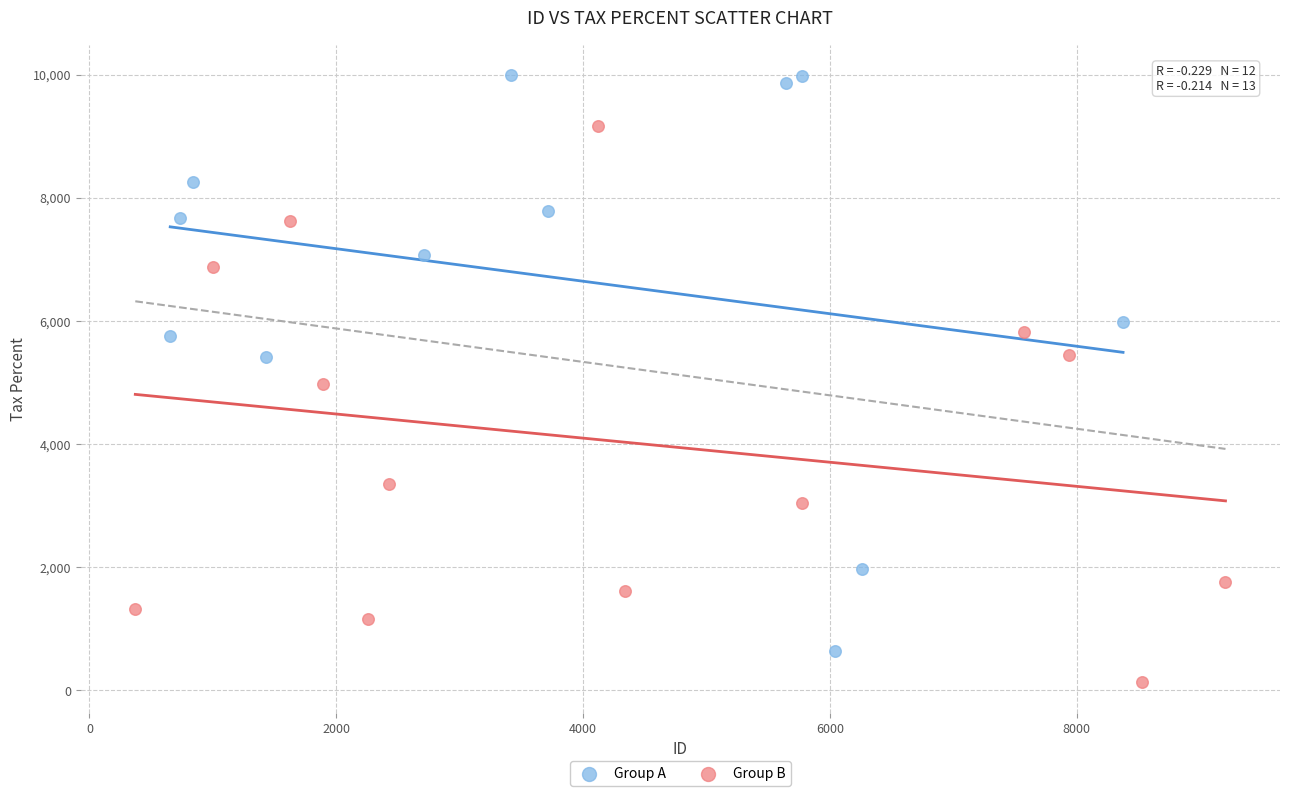

What are all the series names shown in the legend?

Group A, Group B